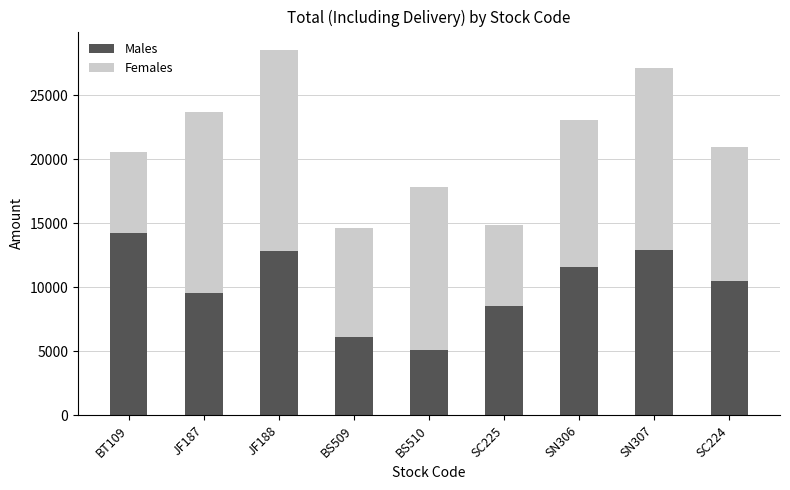

What is the total value across all series at BS509?

14600.0